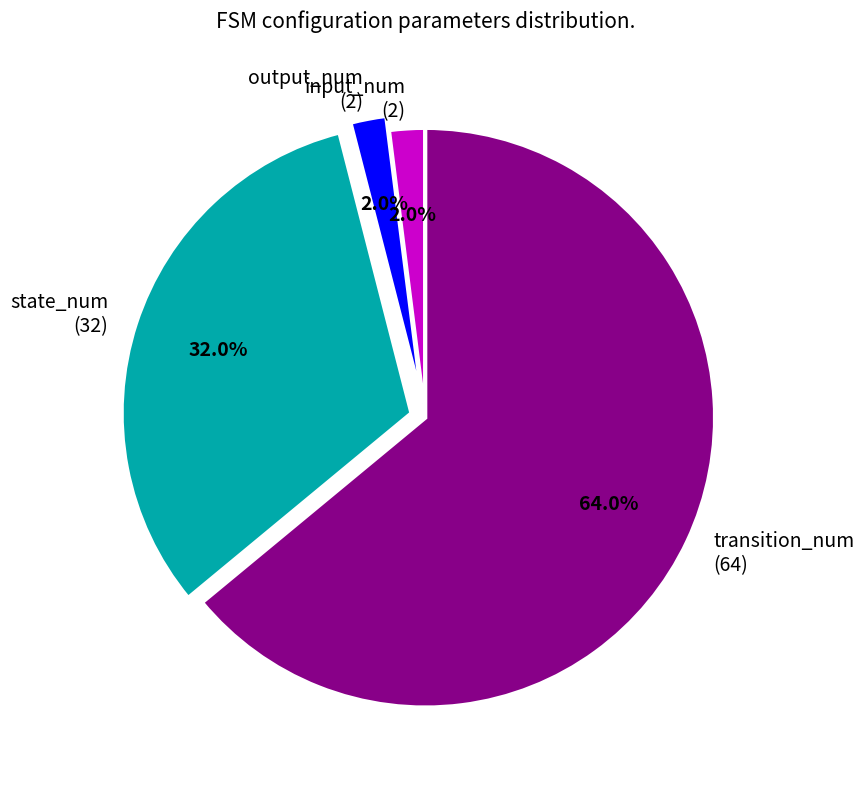

Combined, do transition_num and state_num account for over 50%?

Yes